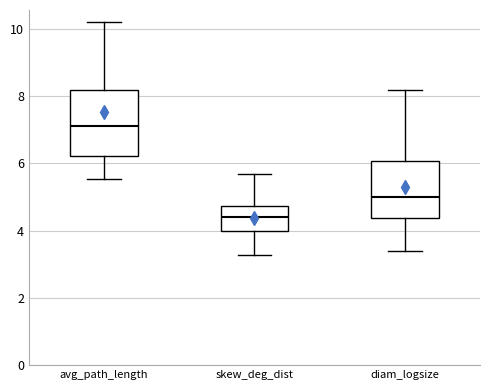

Which box has the highest median line?

avg_path_length